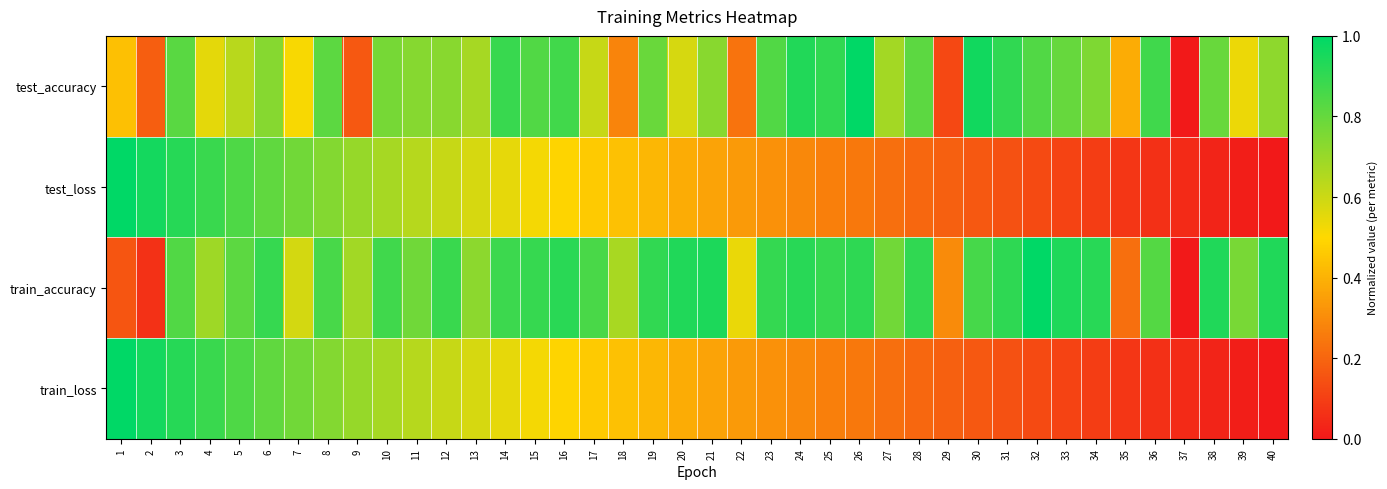

Reading left to right, transcribe all the data shown in this chart.

test_accuracy: 1=0.4	2=0.2	3=0.8	4=0.6	5=0.6	6=0.7	7=0.5	8=0.8	9=0.2	10=0.8	11=0.7	12=0.7	13=0.7	14=0.9	15=0.8	16=0.9	17=0.6	18=0.3	19=0.8	20=0.6	21=0.7	22=0.2	23=0.8	24=0.9	25=0.9	26=1.0	27=0.7	28=0.8	29=0.1	30=1.0	31=0.9	32=0.8	33=0.8	34=0.8	35=0.4	36=0.9	37=0.0	38=0.8	39=0.5	40=0.7
test_loss: 1=1.0	2=1.0	3=0.9	4=0.9	5=0.8	6=0.8	7=0.8	8=0.7	9=0.7	10=0.7	11=0.6	12=0.6	13=0.6	14=0.5	15=0.5	16=0.5	17=0.5	18=0.4	19=0.4	20=0.4	21=0.4	22=0.3	23=0.3	24=0.3	25=0.3	26=0.2	27=0.2	28=0.2	29=0.2	30=0.2	31=0.1	32=0.1	33=0.1	34=0.1	35=0.1	36=0.1	37=0.0	38=0.0	39=0.0	40=0.0
train_accuracy: 1=0.2	2=0.1	3=0.8	4=0.7	5=0.8	6=0.9	7=0.6	8=0.9	9=0.7	10=0.9	11=0.8	12=0.9	13=0.7	14=0.9	15=0.9	16=0.9	17=0.9	18=0.7	19=0.9	20=0.9	21=0.9	22=0.5	23=0.9	24=0.9	25=0.9	26=0.9	27=0.8	28=0.9	29=0.3	30=0.9	31=0.9	32=1.0	33=0.9	34=0.9	35=0.2	36=0.8	37=0.0	38=0.9	39=0.8	40=0.9
train_loss: 1=1.0	2=1.0	3=0.9	4=0.9	5=0.8	6=0.8	7=0.8	8=0.7	9=0.7	10=0.7	11=0.6	12=0.6	13=0.6	14=0.5	15=0.5	16=0.5	17=0.5	18=0.4	19=0.4	20=0.4	21=0.4	22=0.3	23=0.3	24=0.3	25=0.3	26=0.2	27=0.2	28=0.2	29=0.2	30=0.2	31=0.1	32=0.1	33=0.1	34=0.1	35=0.1	36=0.1	37=0.0	38=0.0	39=0.0	40=0.0